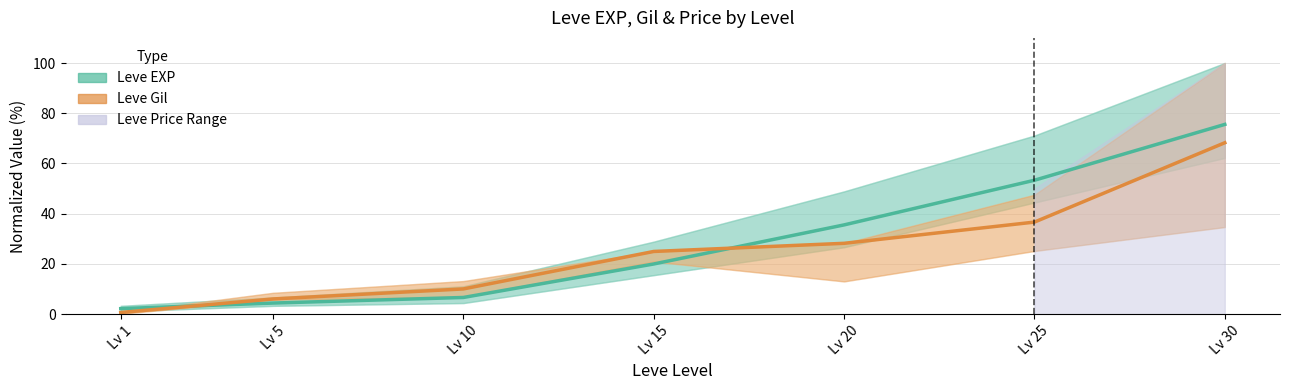

What are all the series names shown in the legend?

Leve EXP, Leve Gil